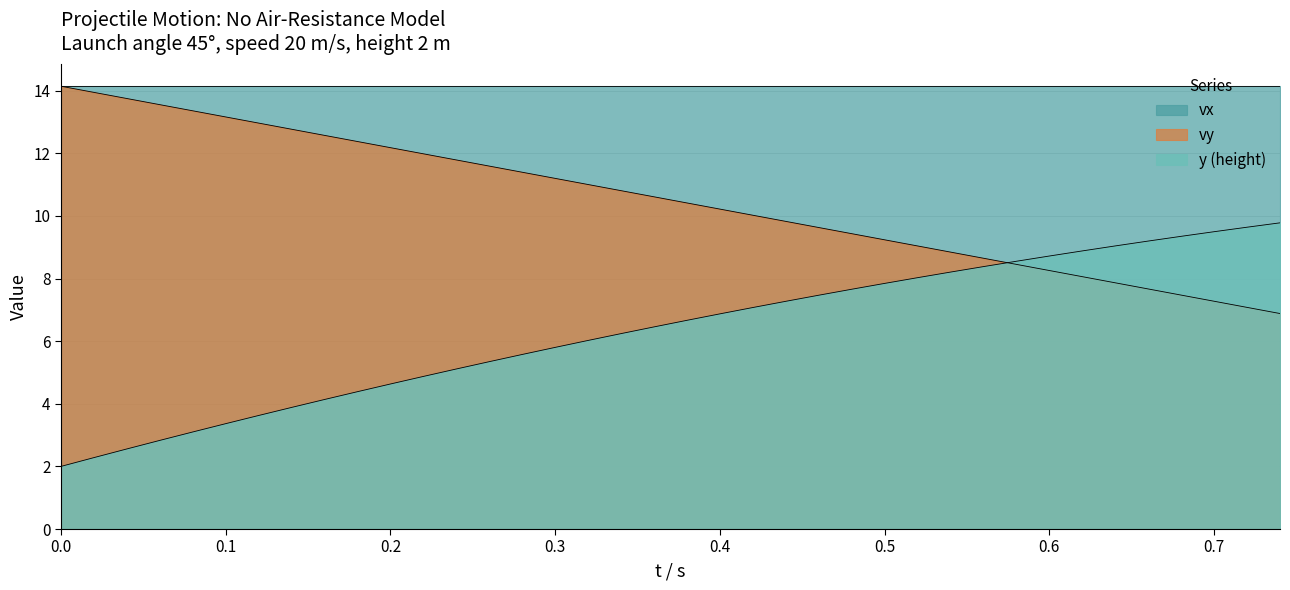

How many values in the y series exceed 6?

22